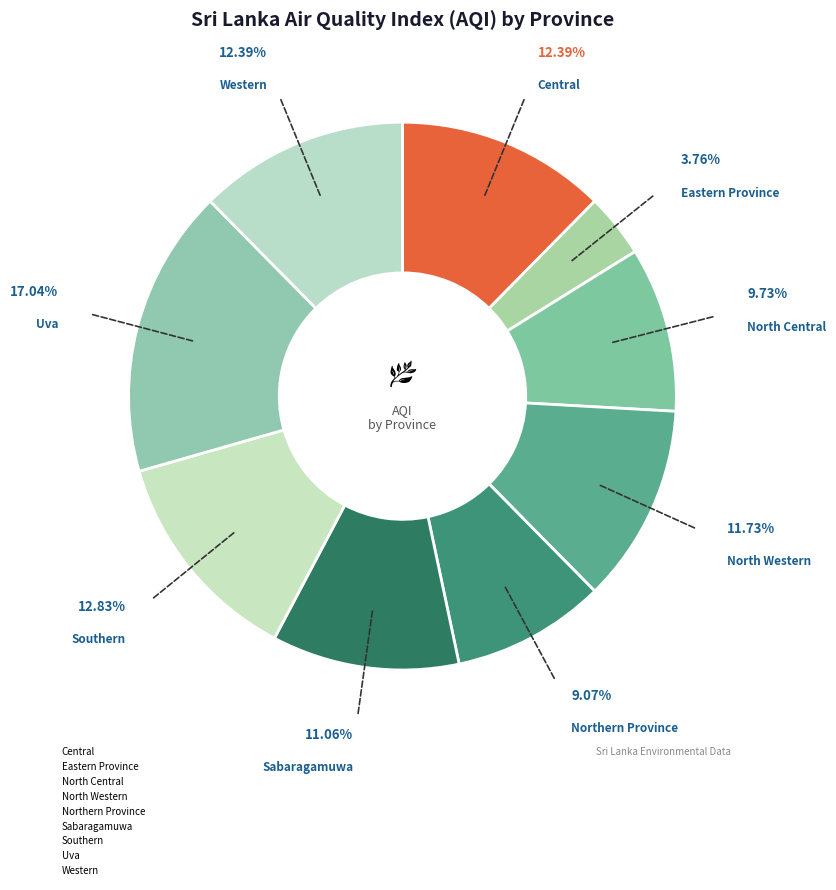

True or false: North Central accounts for 23% of the total.

False